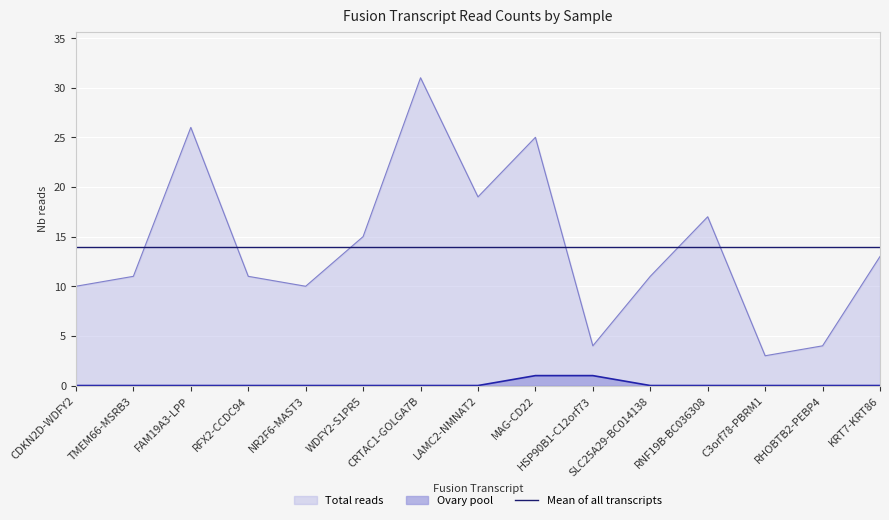

The value of Total reads at SLC25A29-BC014138 is 11. True or false?

True